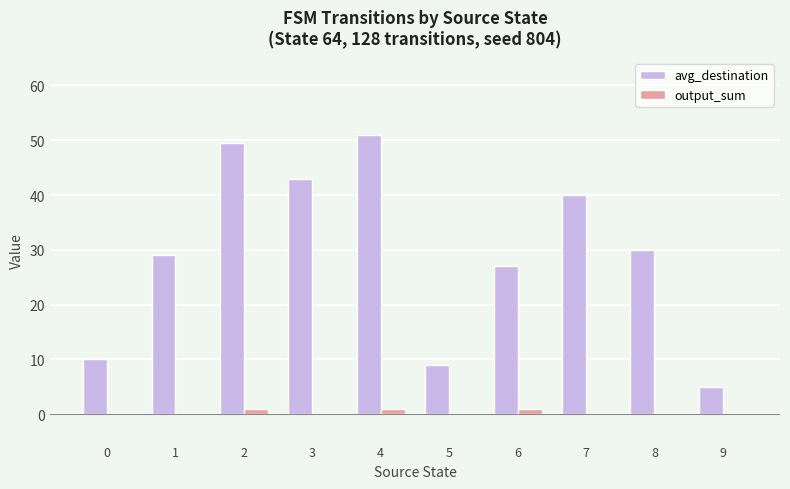

Reading left to right, what are all the values shown in this chart?

avg_destination: 10.0	29.0	49.5	43.0	51.0	9.0	27.0	40.0	30.0	5.0
output_sum: 0.0	0.0	1.0	0.0	1.0	0.0	1.0	0.0	0.0	0.0